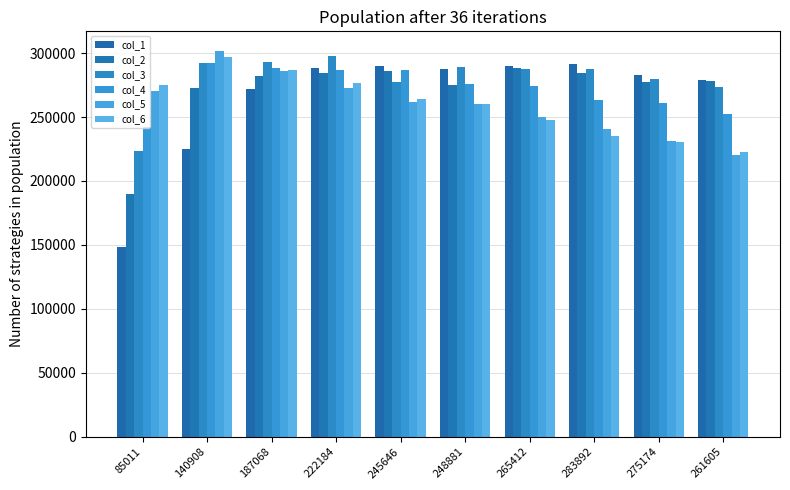

Which series has the largest total across all categories?

col_3